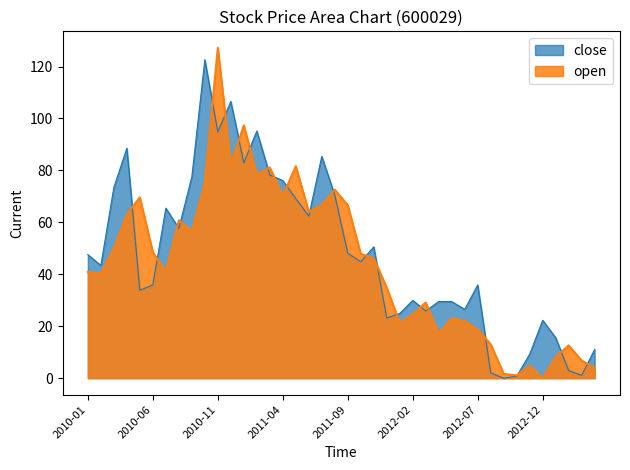

At which category does the data reach its first local peak?

2010-05